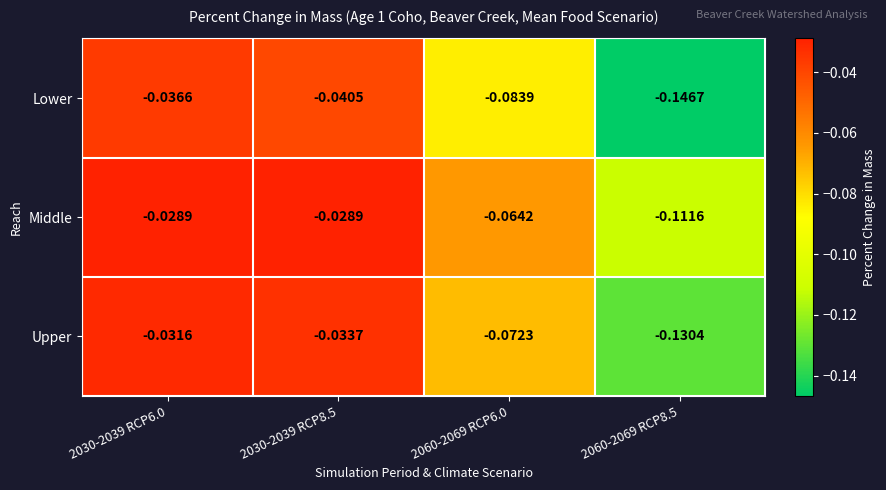

Which series has the largest range (max minus min)?

Lower